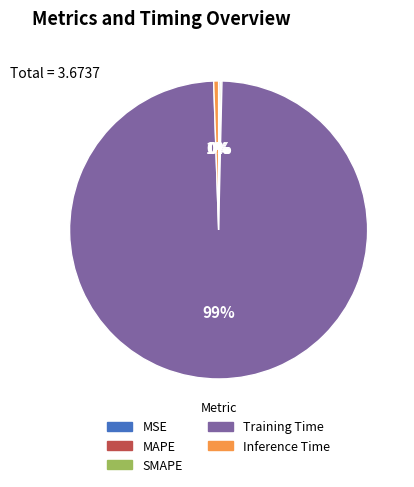

True or false: Inference Time accounts for 11% of the total.

False